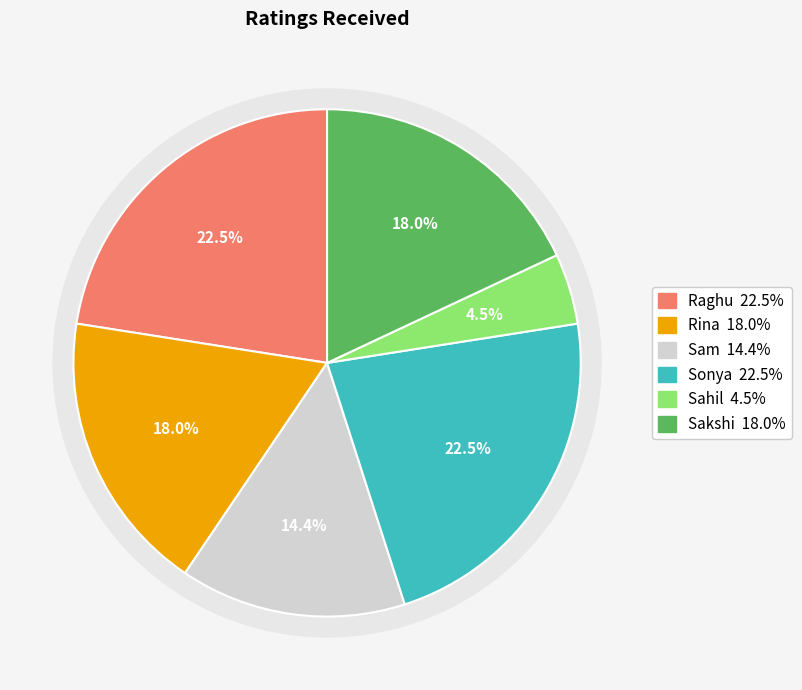

What portion of the pie excludes Sahil?

95.5%